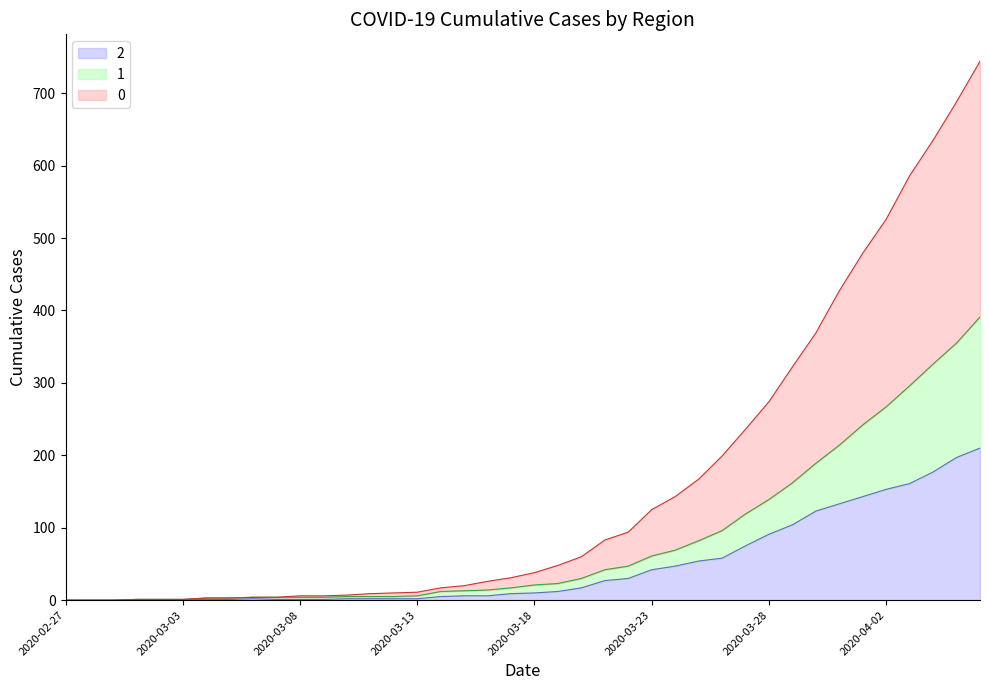

The value of 2 at 2020-03-08 is 1. True or false?

True